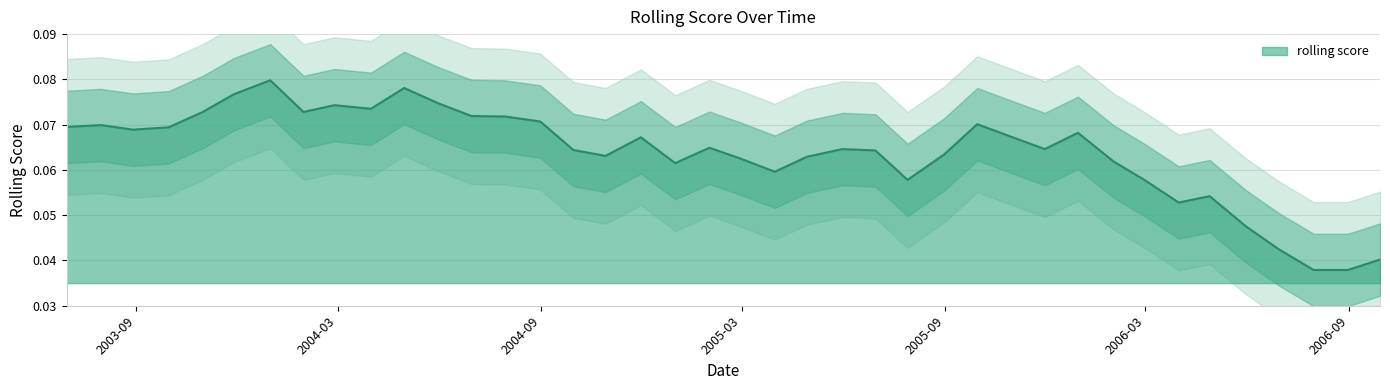

Does the chart display data point markers on the line(s)?

No